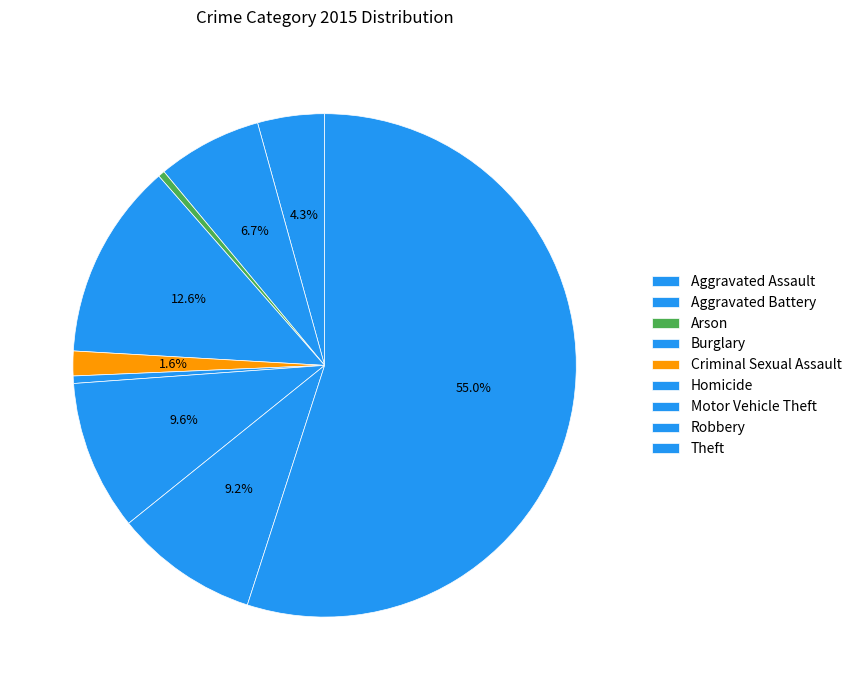

To the nearest percent, what portion does Aggravated Assault represent?

4%